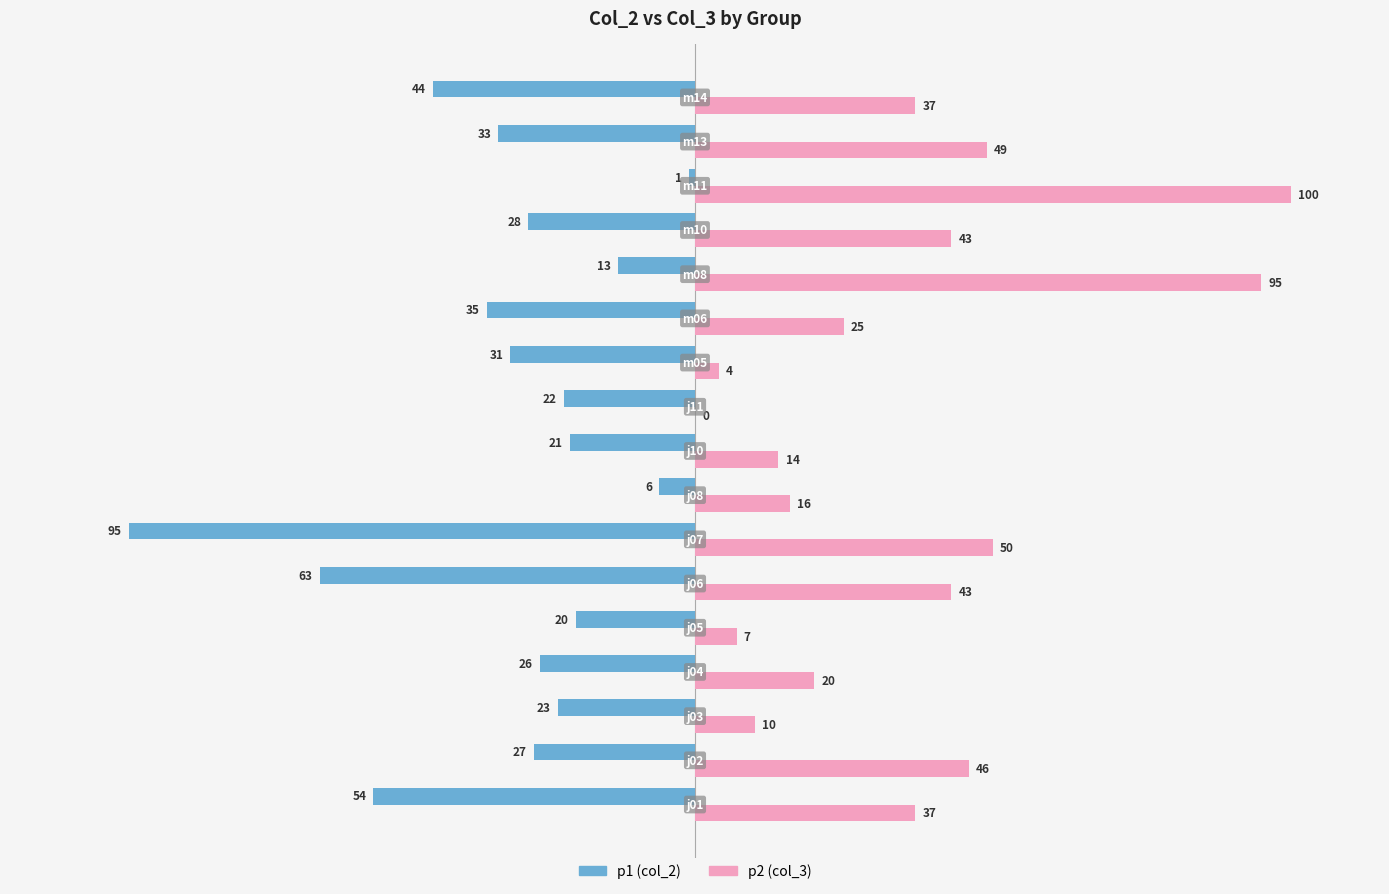

How many positive values does the p2 (col_3) series have?

16